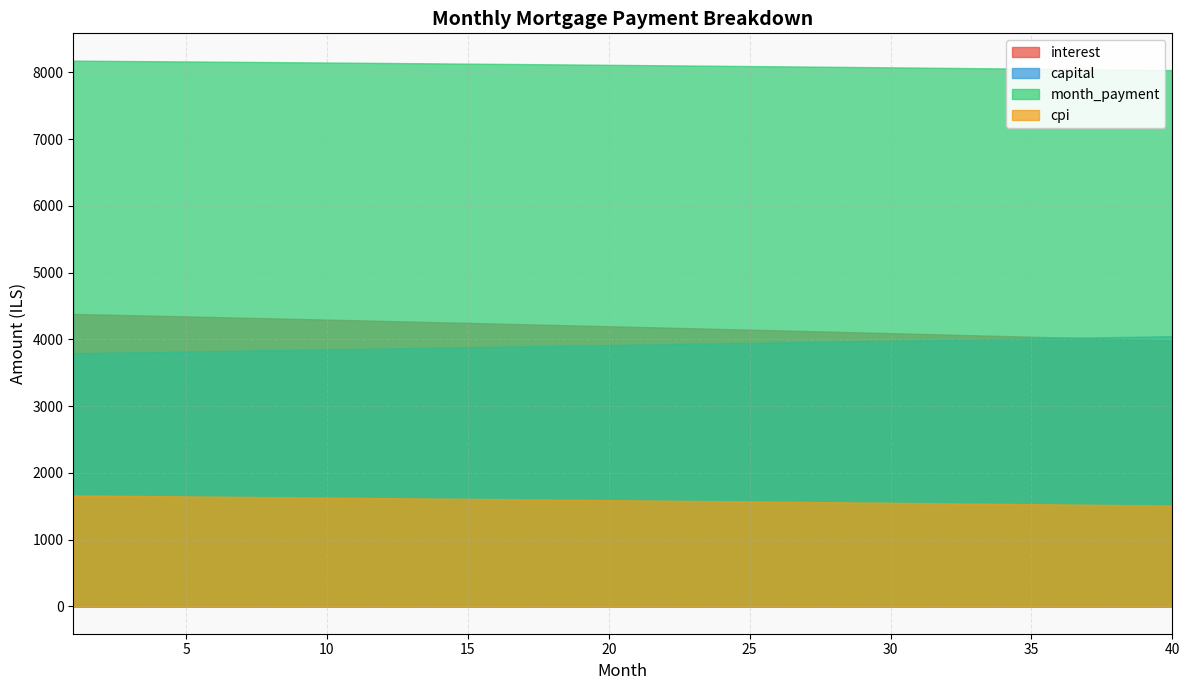

The value of cpi at 31 is 2775.4. True or false?

False